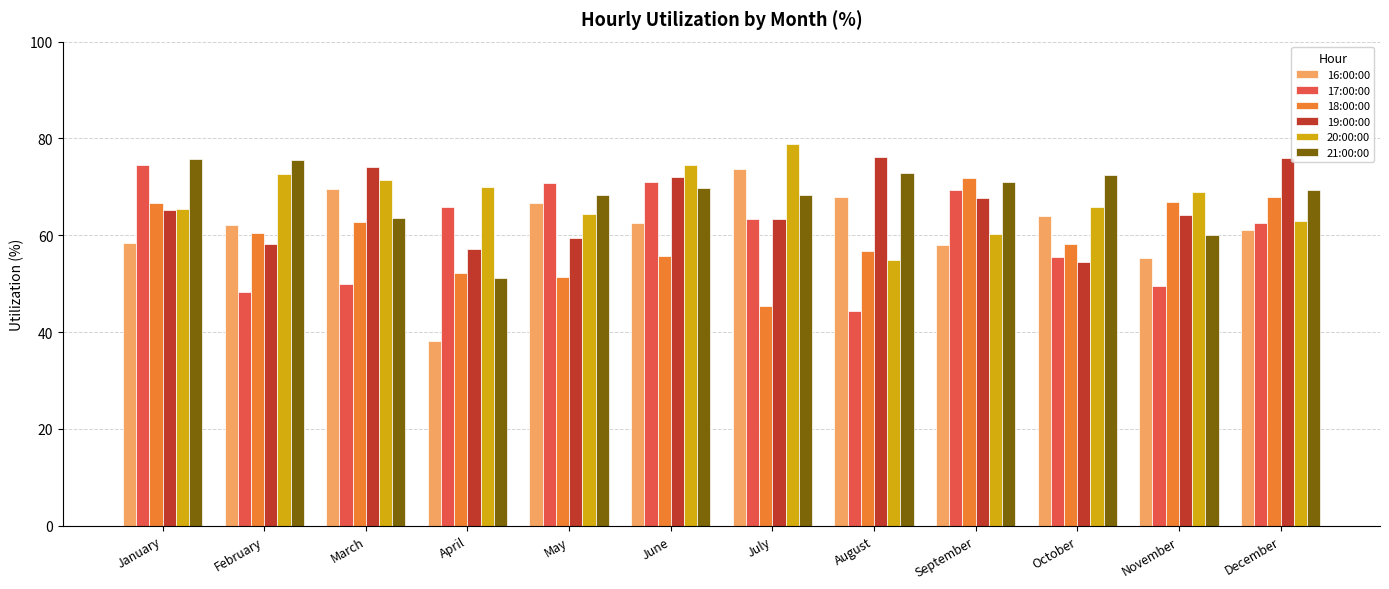

The 20:00:00 series shows 87.4 at May. True or false?

False